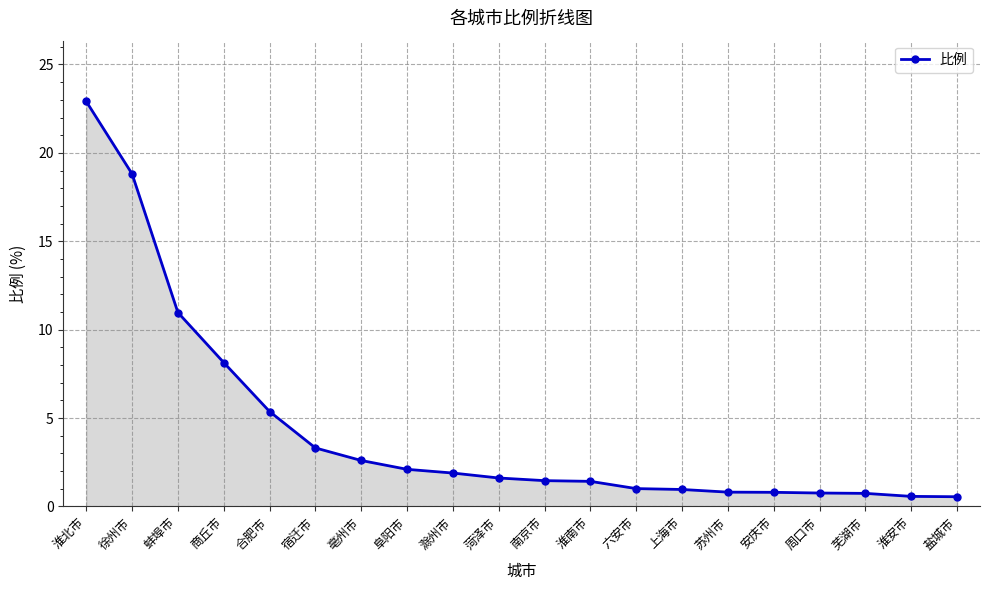

How many data points does each series have?

20